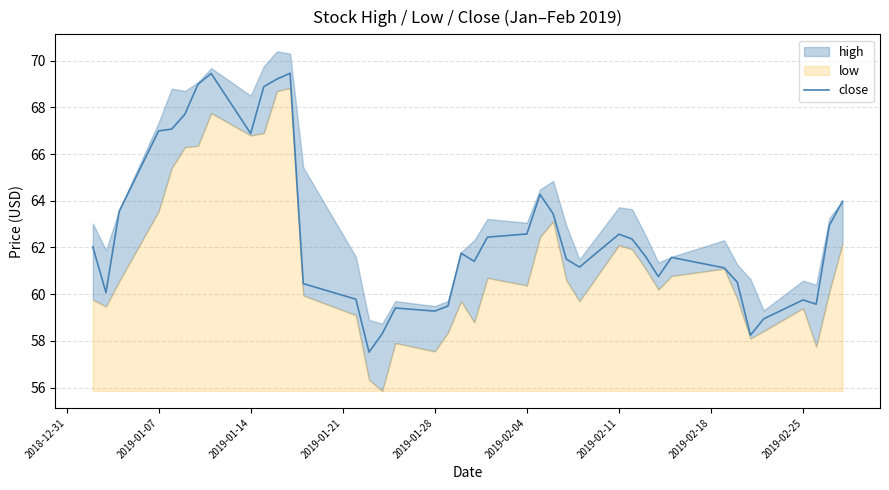

What is the average value?

62.7